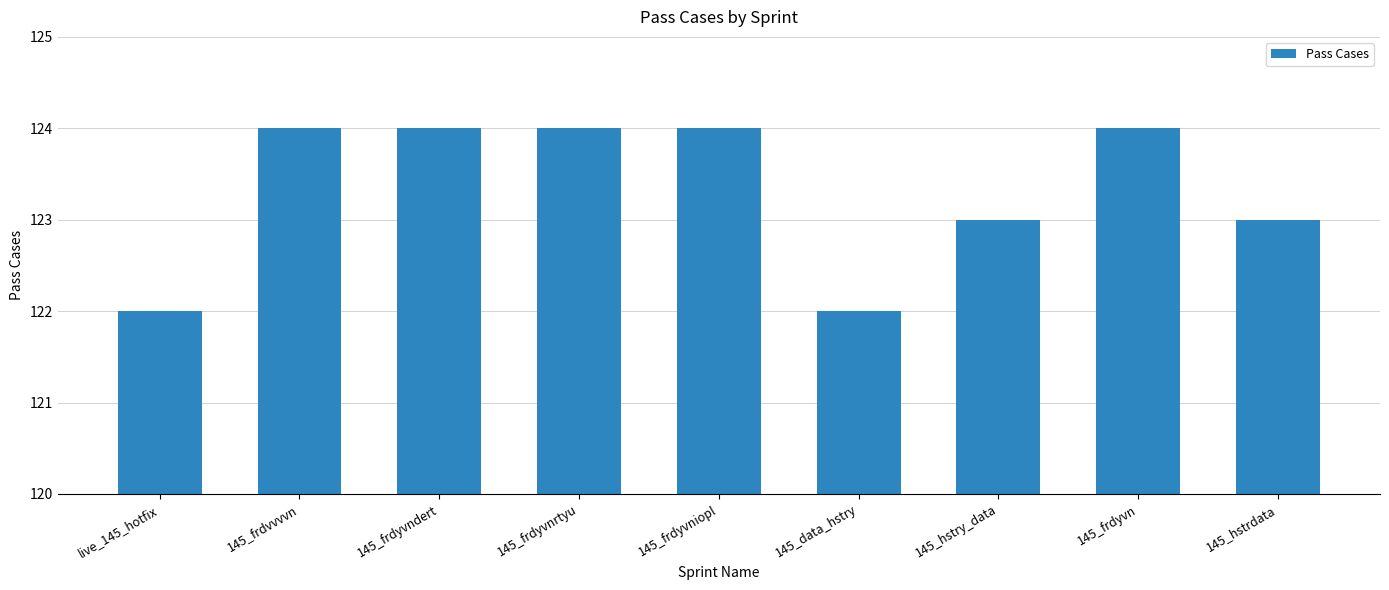

What is the difference between the values at 145_frdyvn and live_145_hotfix?

2